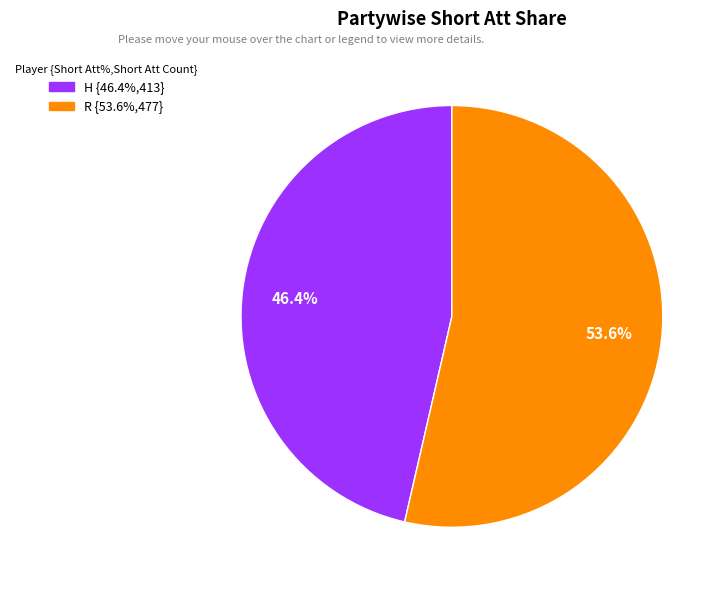

Which category has the biggest portion of the pie?

R